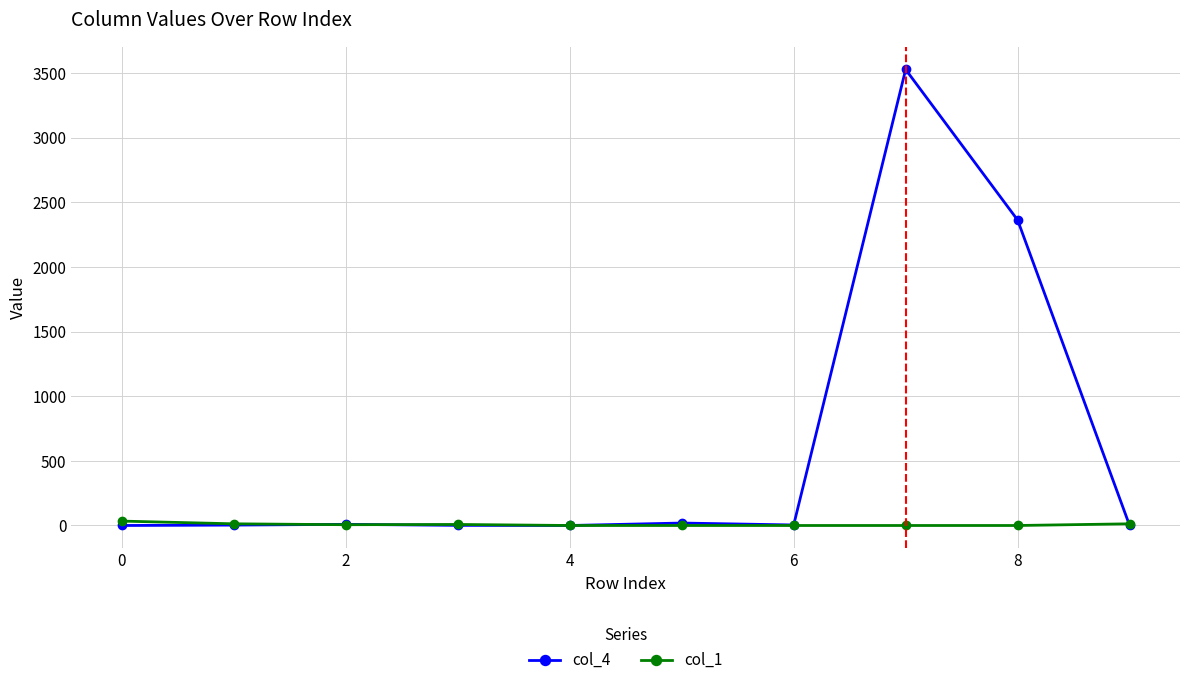

Is this an area chart (filled region under the line)?

No